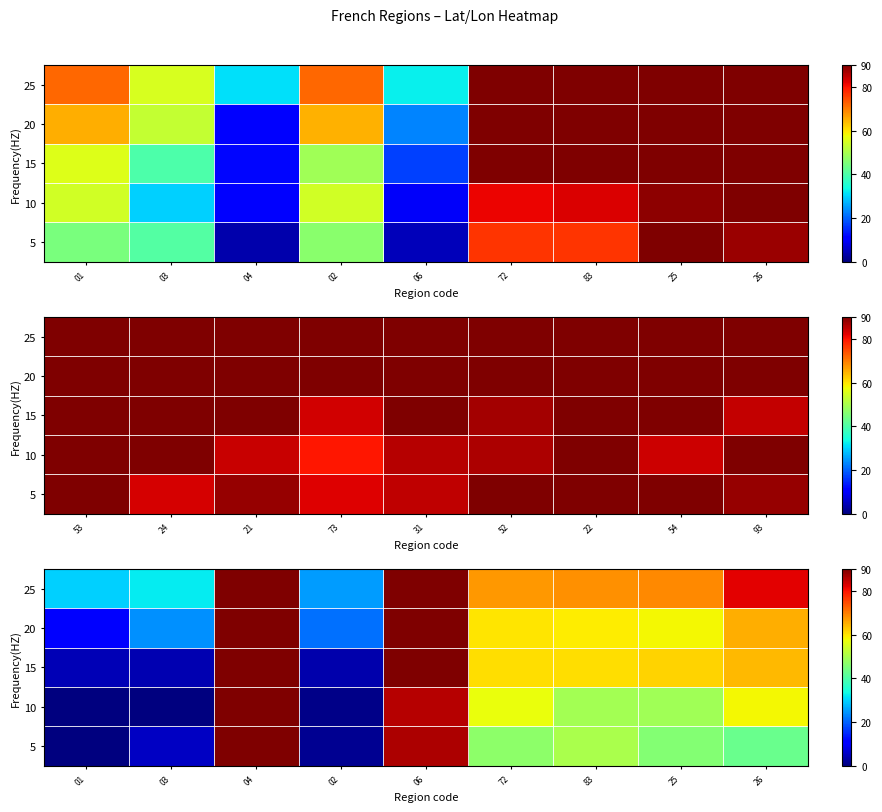

Count the number of categories in the chart.

9